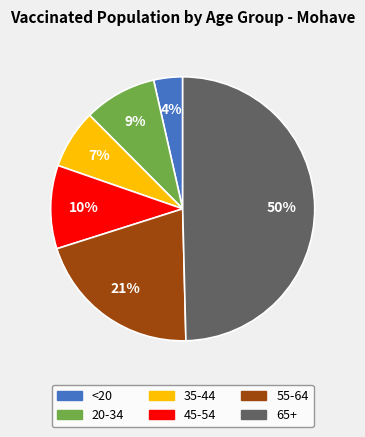

To the nearest percent, what is the difference between the largest and smallest slice percentages?

46%